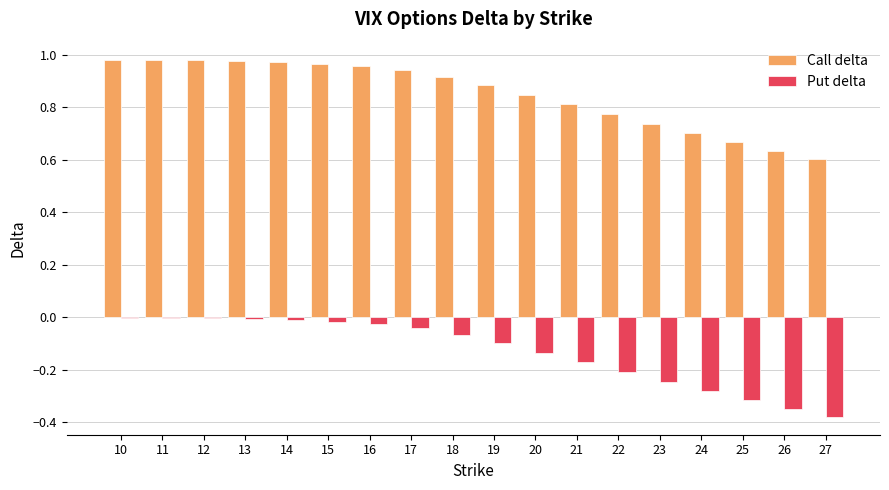

Which series changed the most between 15 and 24?

Put delta